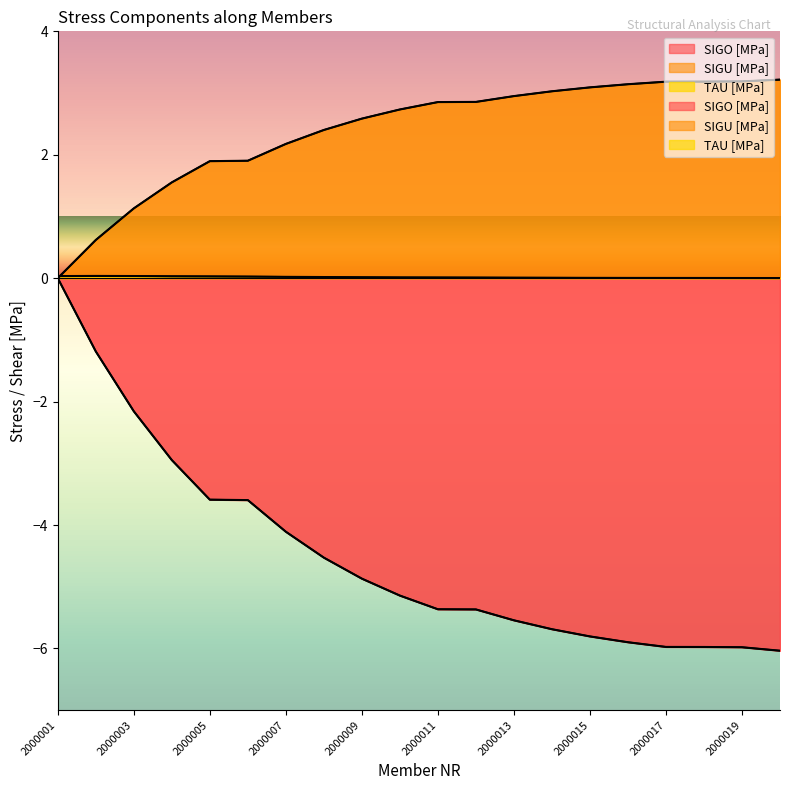

Where is the first local maximum for TAU [MPa]?

NR_2000002